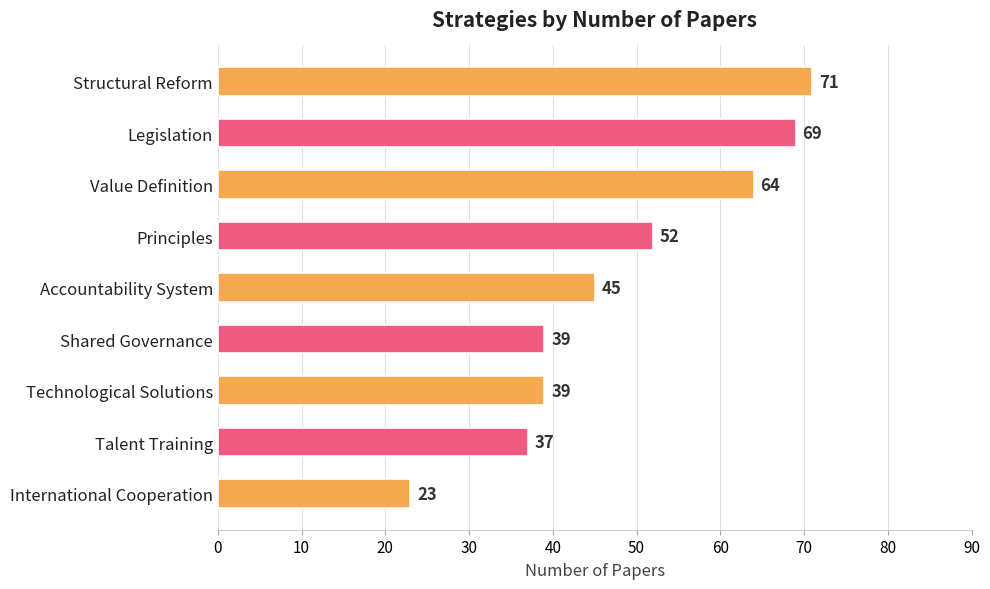

Which has a higher value, Talent Training or Value Definition?

Value Definition